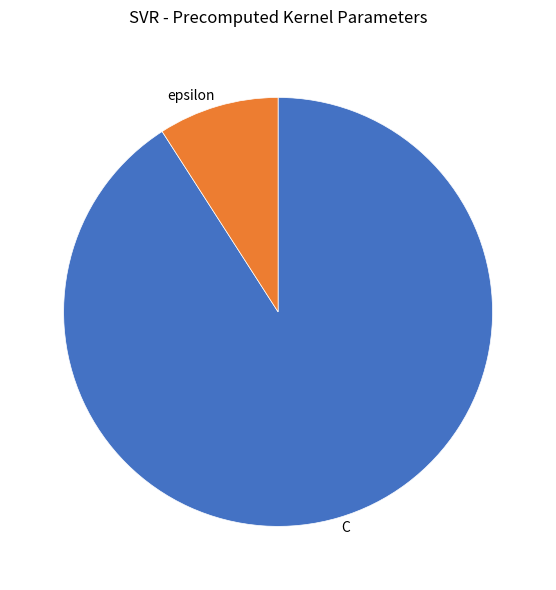

Does epsilon account for over 50% of the chart?

No